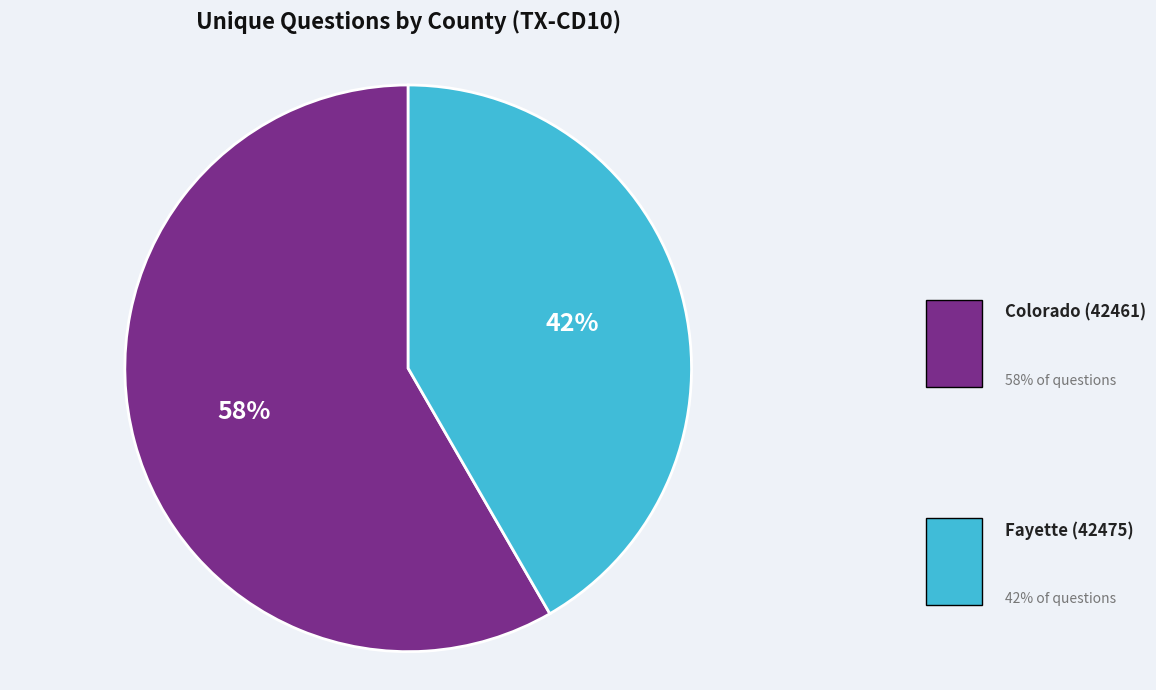

What percentage is NOT represented by Fayette (42475)?

58.3%